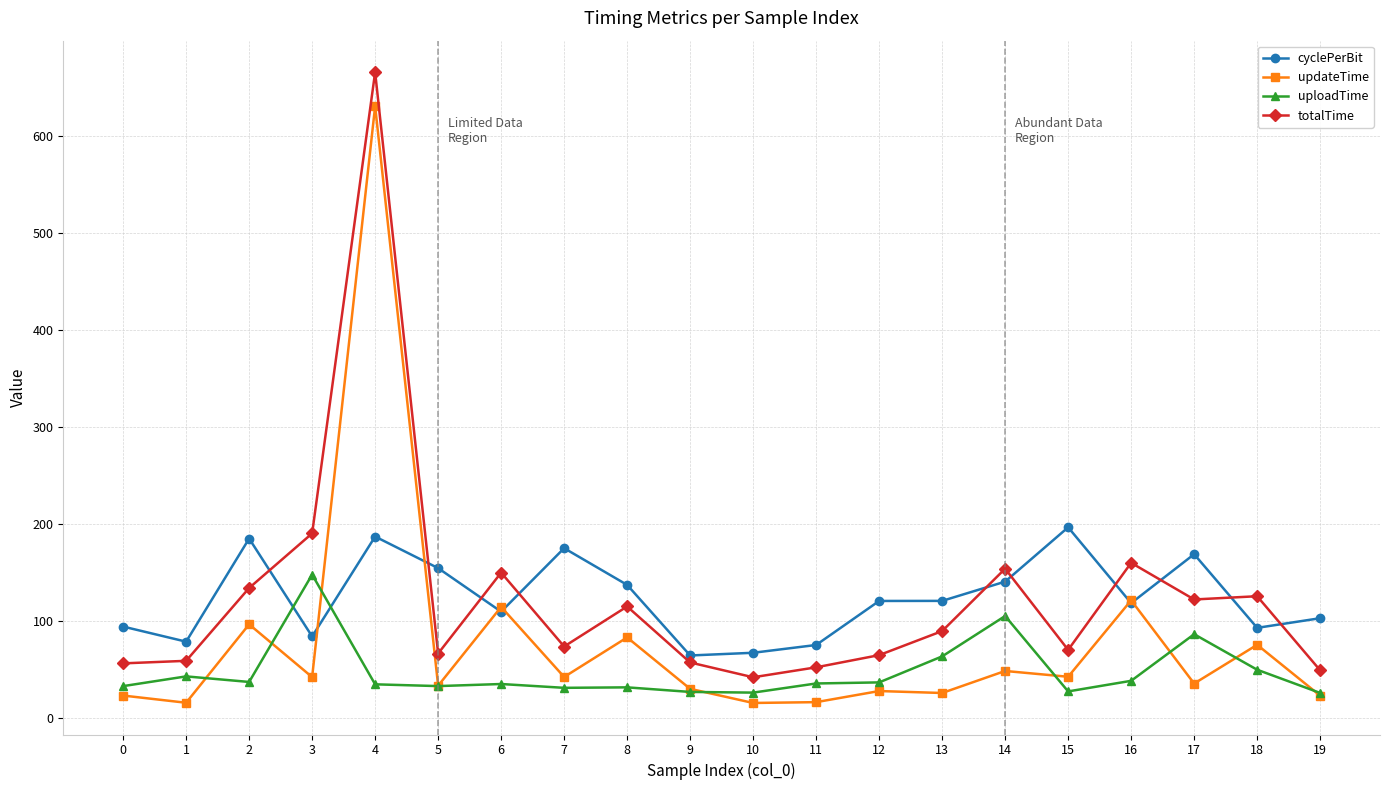

Rank the series by their maximum value, from highest to lowest.

totalTime, updateTime, cyclePerBit, uploadTime